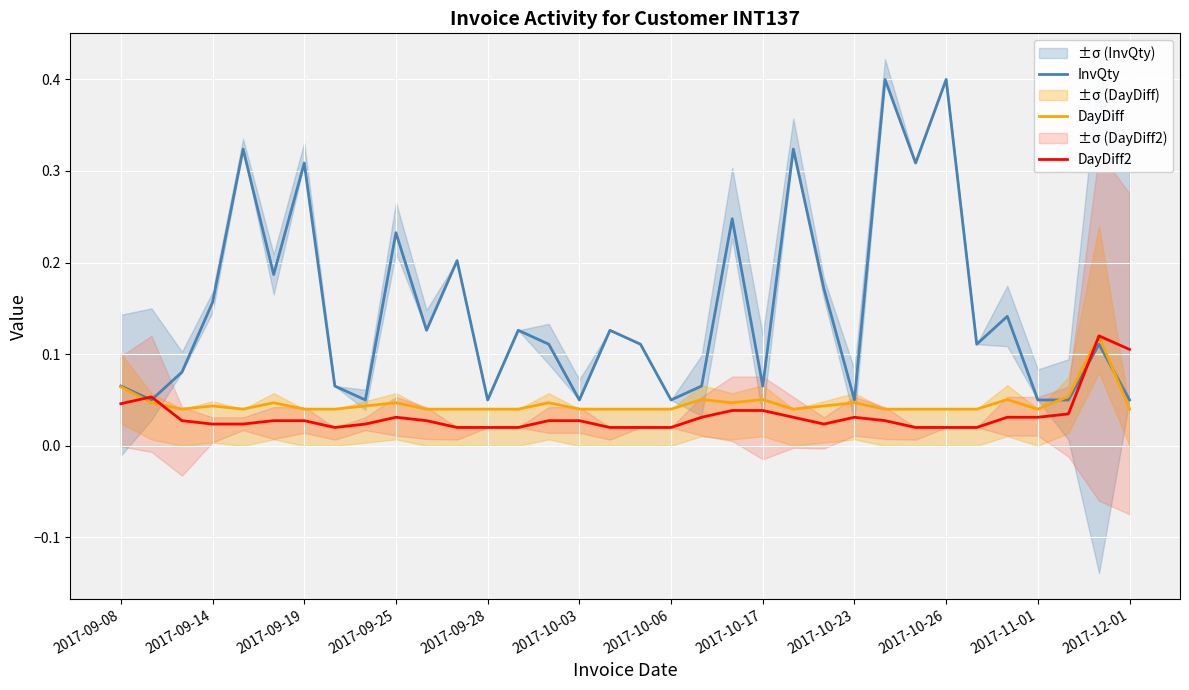

In DayDiff2, how many points are lower than both neighbors (excluding endpoints)?

2